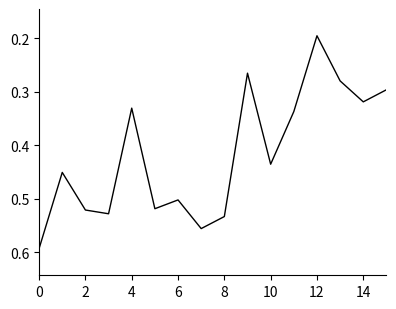

Which has a higher value, 6 or 10?

6